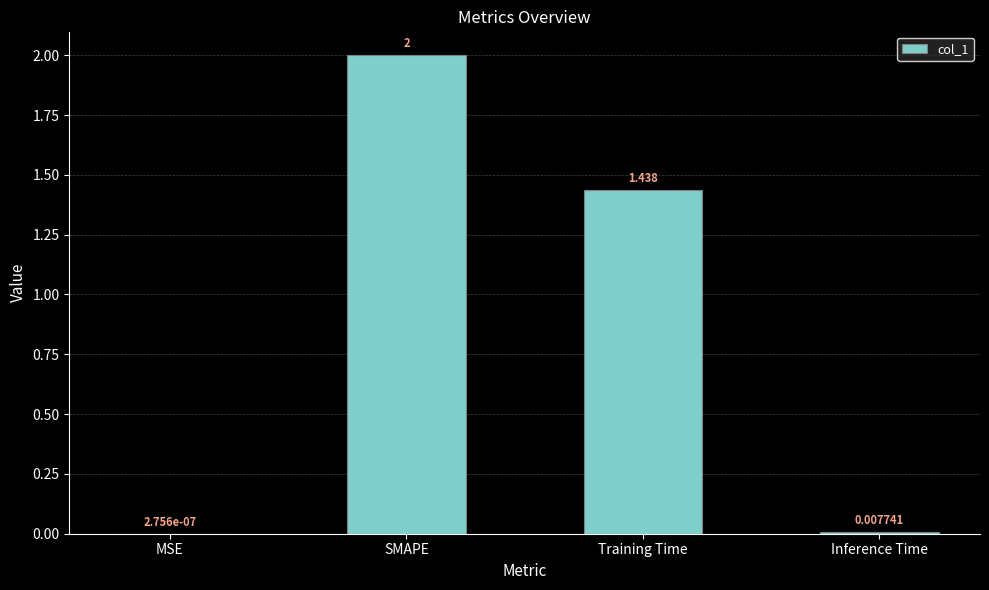

At which label is the value closest to 1?

Training Time